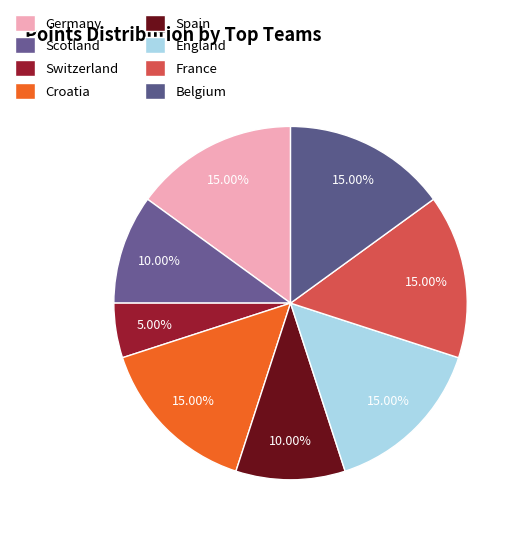

Count the number of slices in the pie.

8